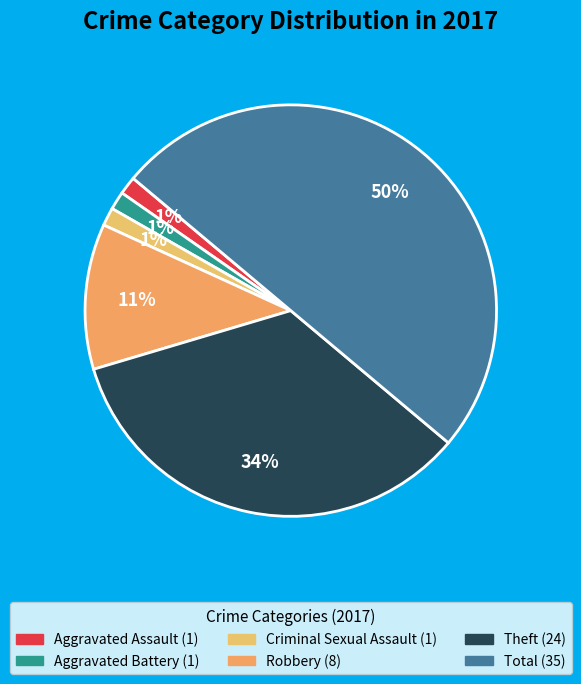

Combined, what portion of the pie is Aggravated Battery and Theft?

35.7%